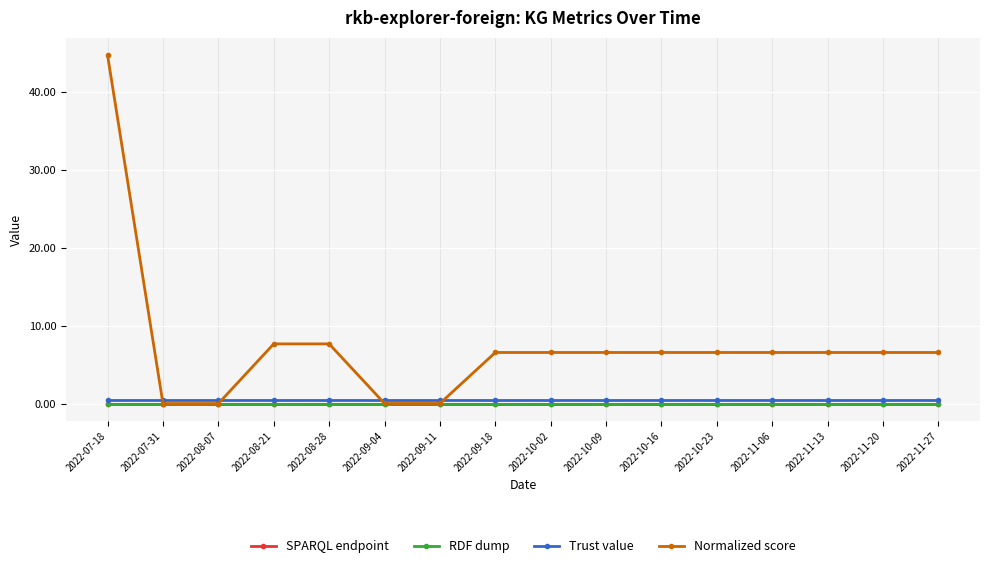

Reading left to right, what are all the values shown in this chart?

SPARQL endpoint: 0.0	0.0	0.0	0.0	0.0	0.0	0.0	0.0	0.0	0.0	0.0	0.0	0.0	0.0	0.0	0.0
RDF dump: 0.0	0.0	0.0	0.0	0.0	0.0	0.0	0.0	0.0	0.0	0.0	0.0	0.0	0.0	0.0	0.0
Trust value: 0.5	0.5	0.5	0.5	0.5	0.5	0.5	0.5	0.5	0.5	0.5	0.5	0.5	0.5	0.5	0.5
Normalized score: 44.7	0.1	0.1	7.7	7.7	0.1	0.1	6.6	6.6	6.6	6.6	6.6	6.6	6.6	6.6	6.6